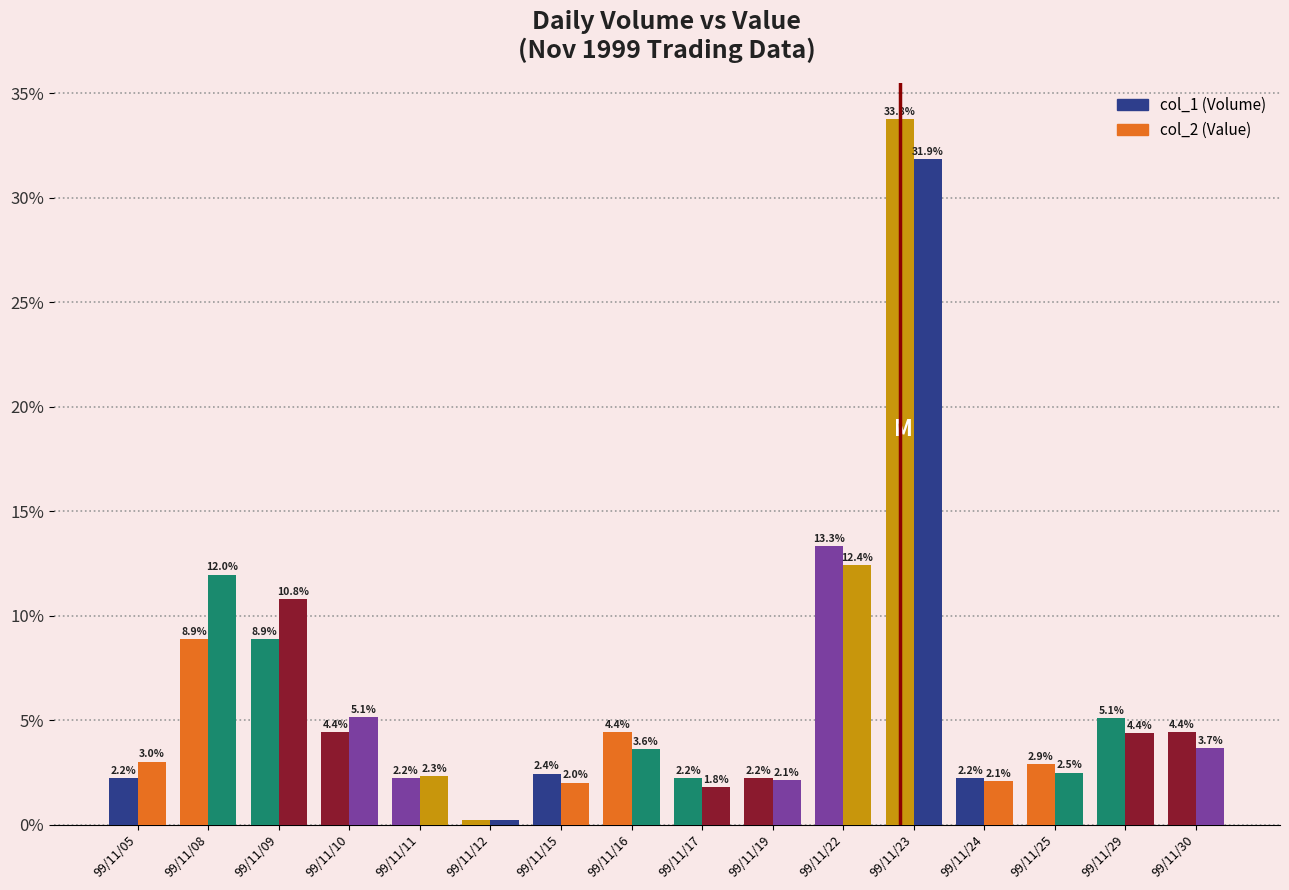

How many data points does each series have?

16